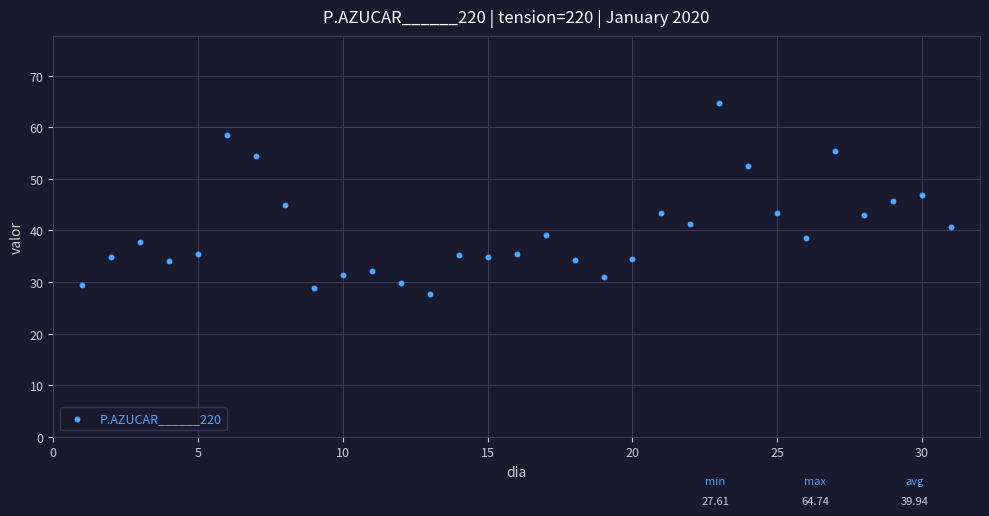

What is the range of X values (max minus min)?

30.0